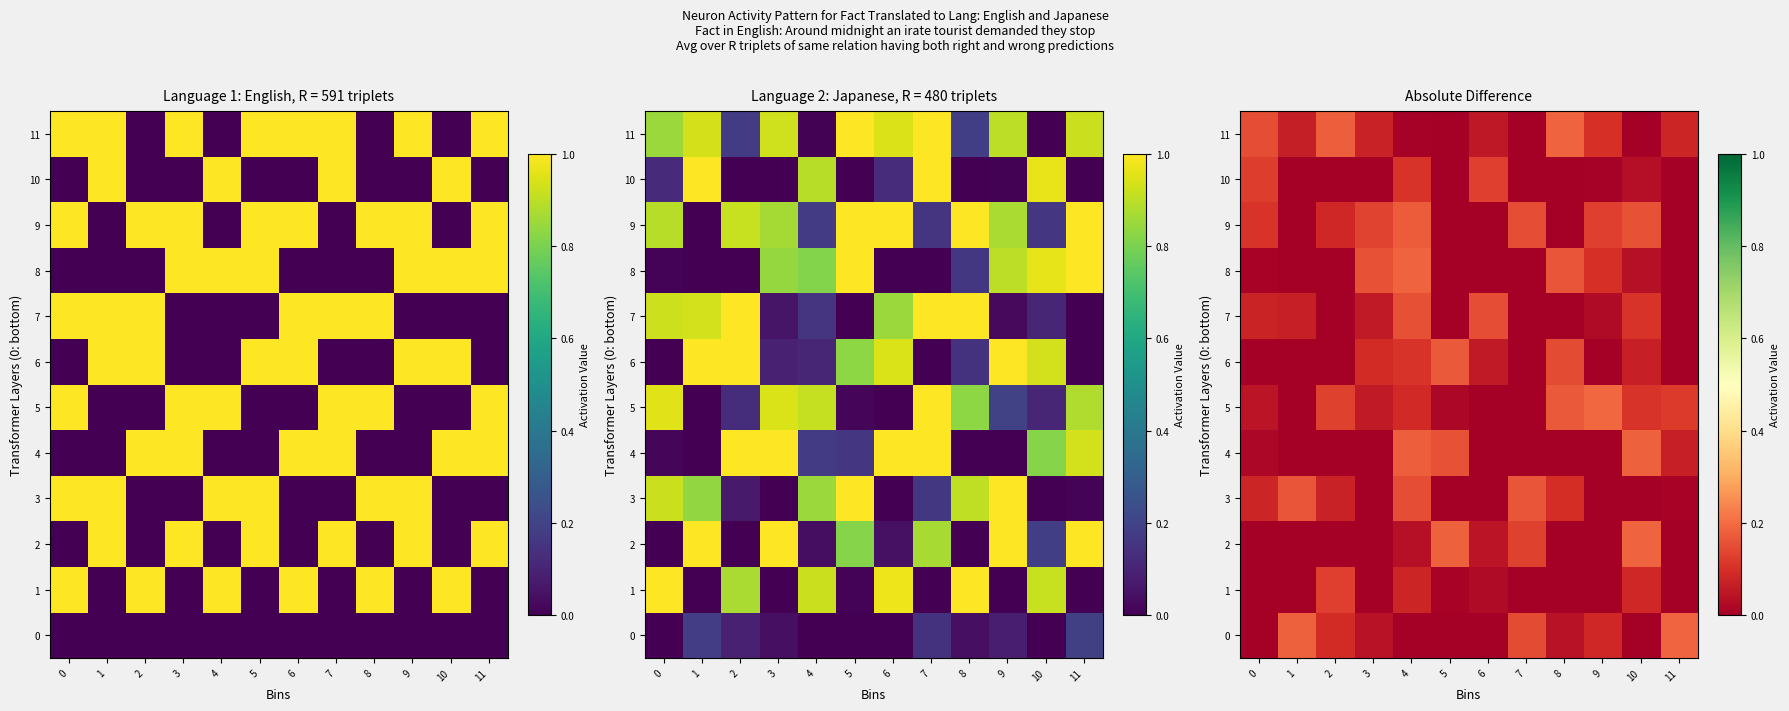

At which label does 3 reach its peak?

7